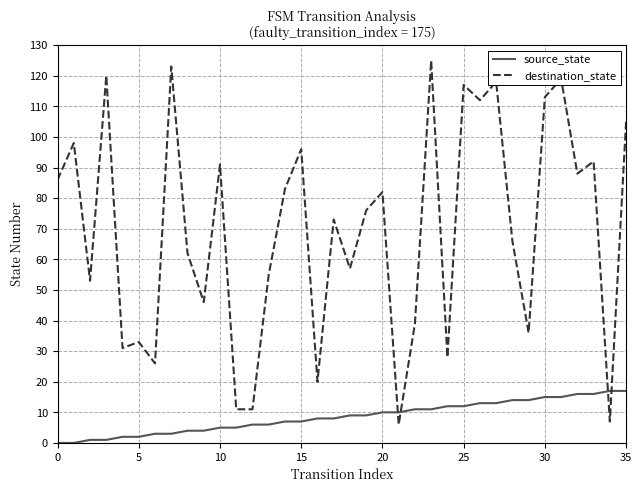

Which series has the largest total across all categories?

destination_state